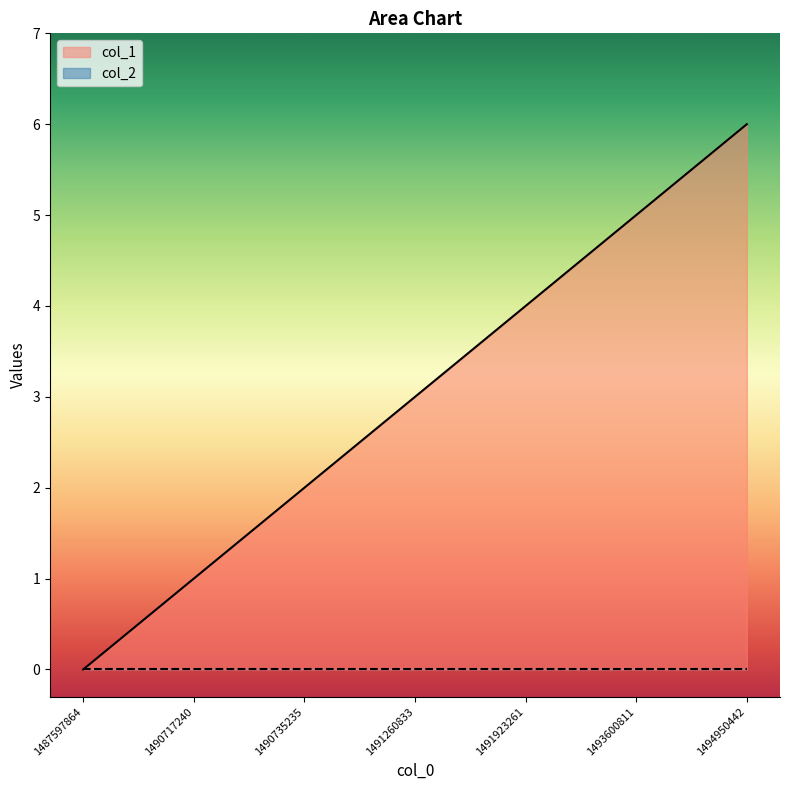

How many values are below 3?

3